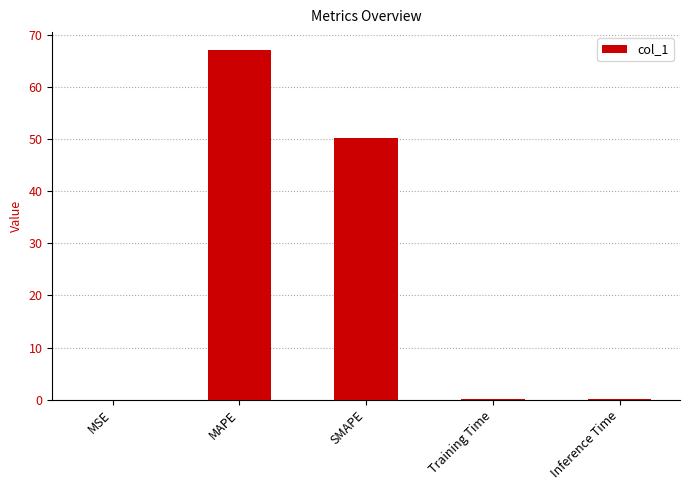

At which label is the value closest to 33?

SMAPE